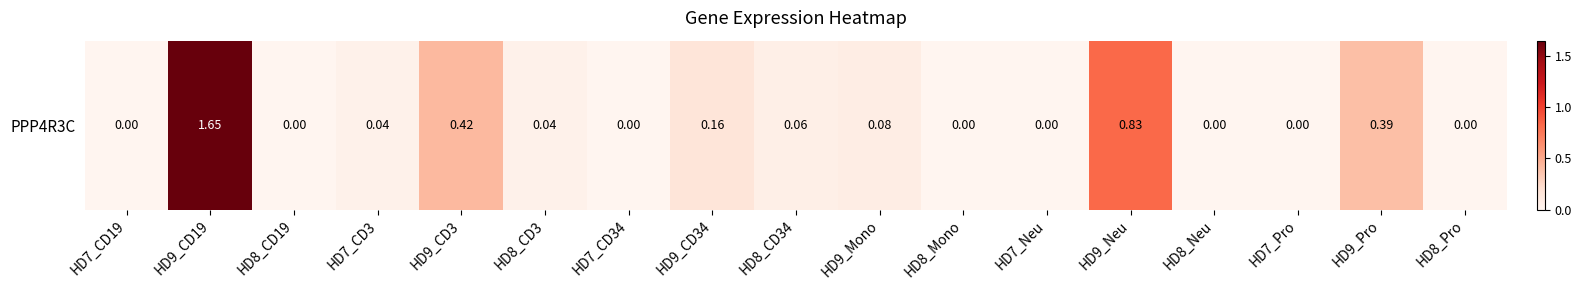

Is it true that the value at HD8_Pro is 0.7?

False